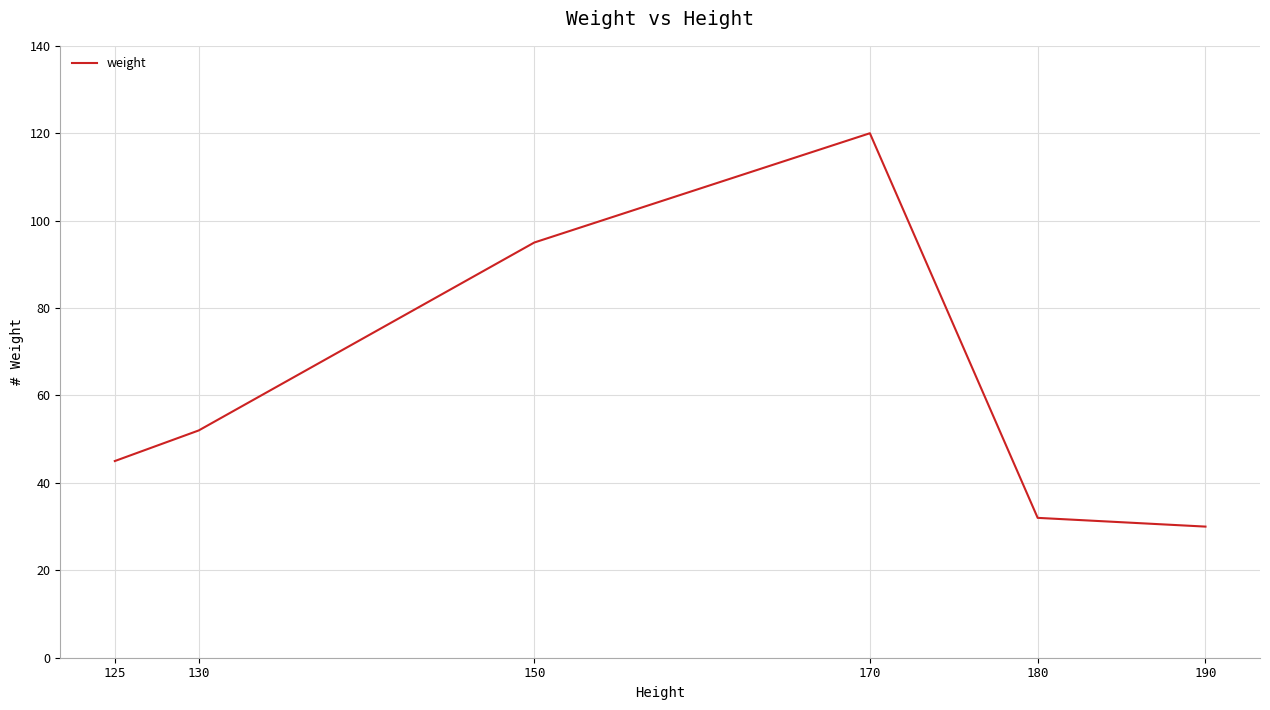

List the labels in order of value, largest first.

170, 150, 130, 125, 180, 190